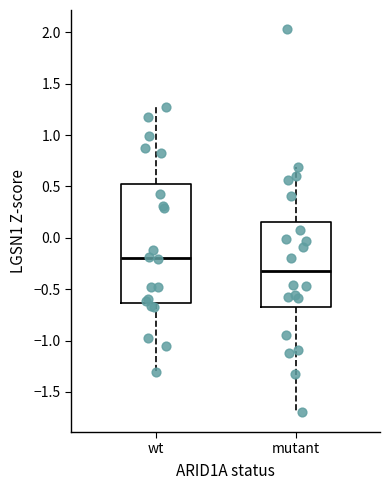

Comparing the boxes themselves (not the whiskers), which one is the tallest?

wt